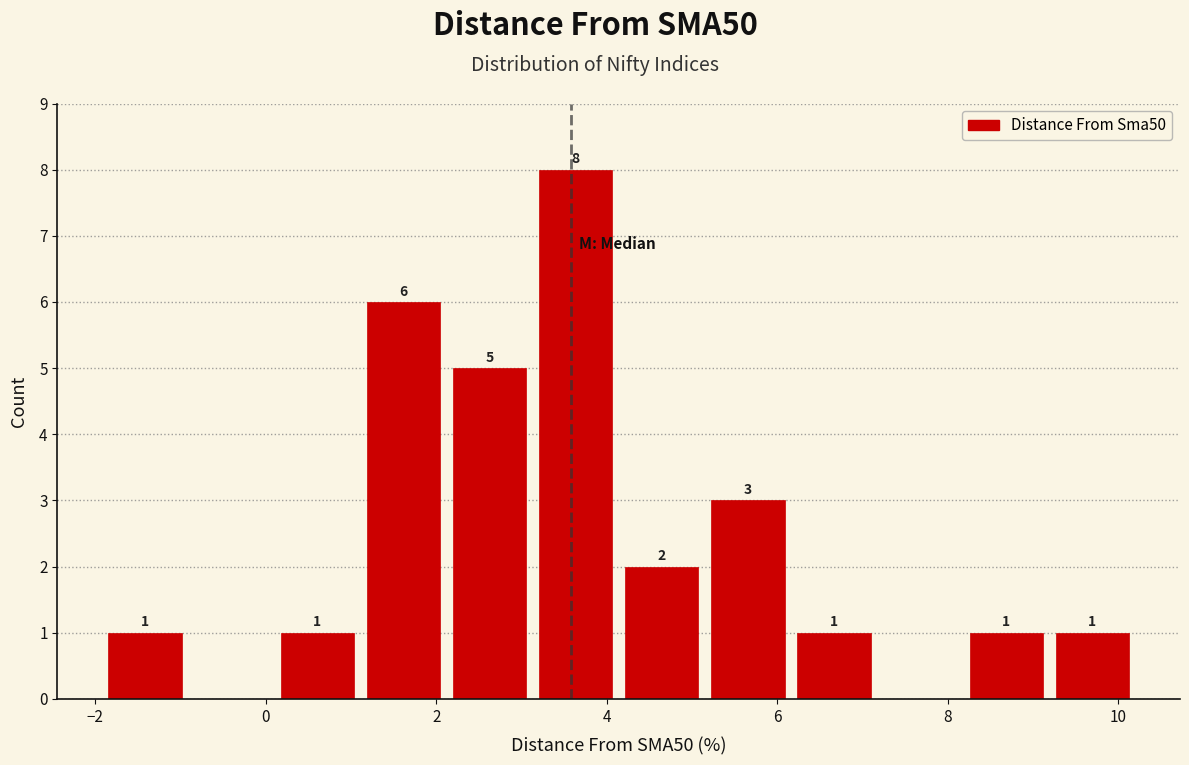

Over which range of the x-axis is the bar tallest?

3.2 to 4.2